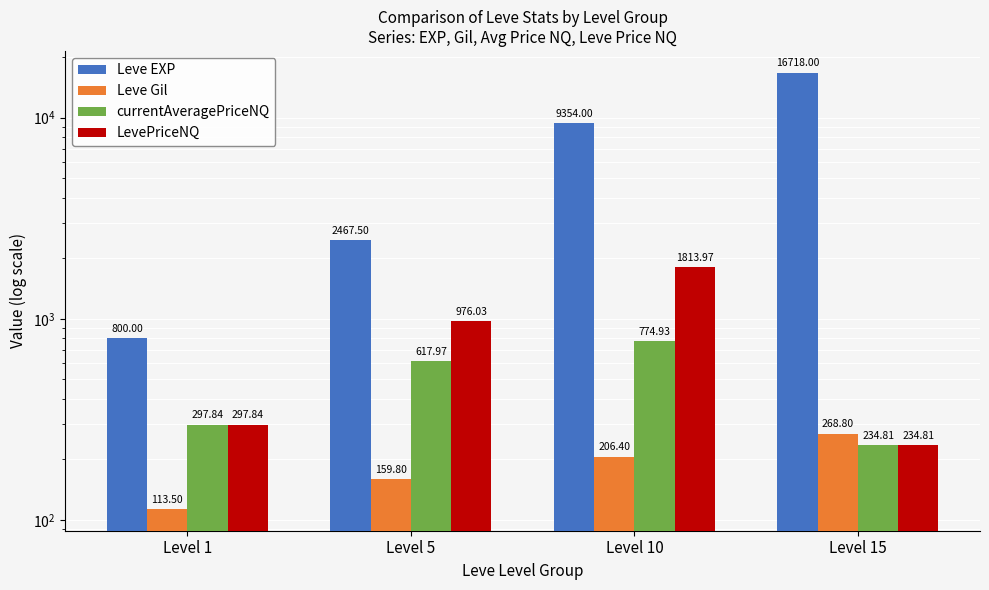

The currentAveragePriceNQ series shows 1390.1 at Level 10. True or false?

False